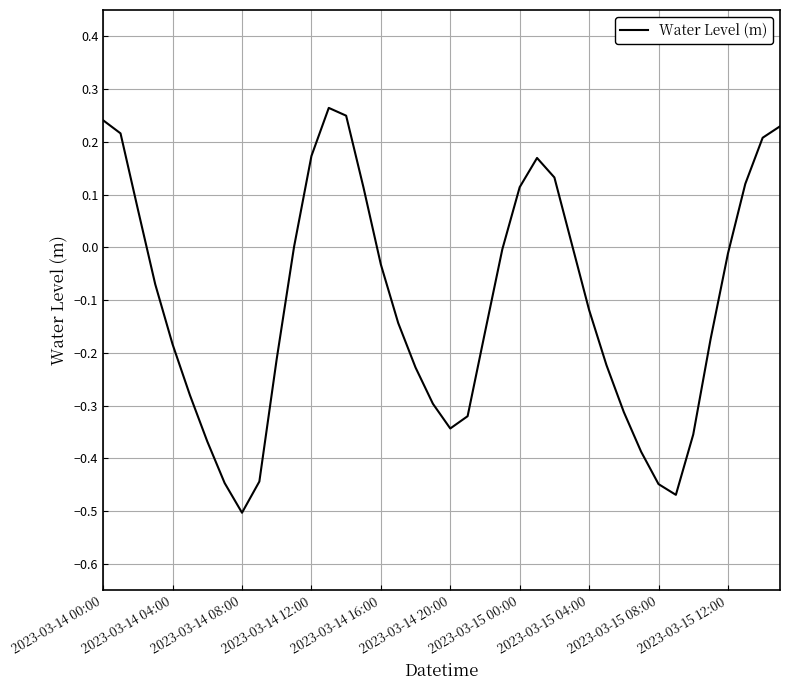

Does the chart display data point markers on the line(s)?

No